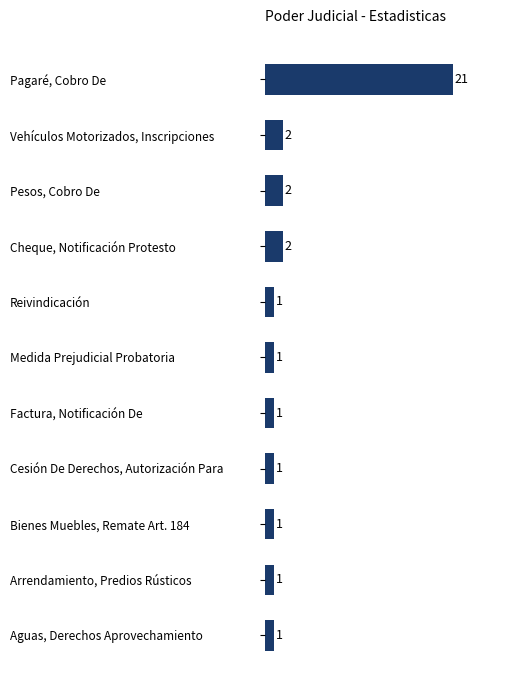

What is the maximum value shown in the chart?

21